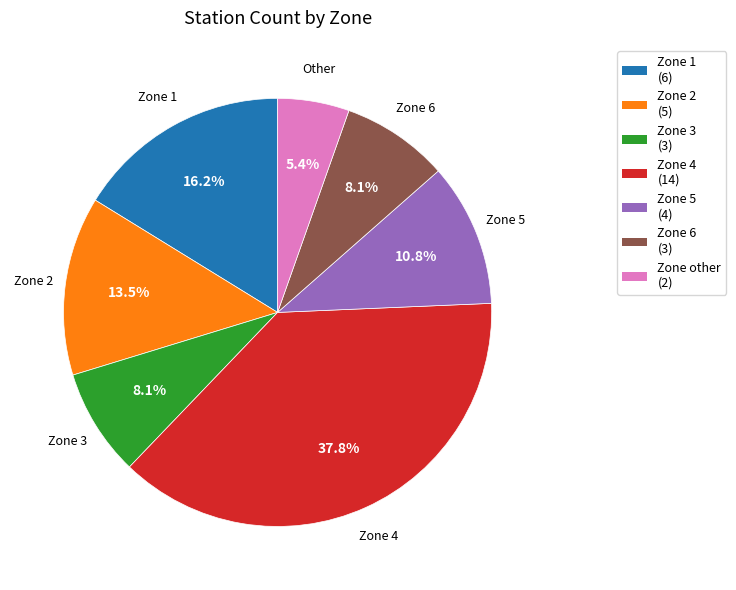

How many segments does this pie chart have?

7